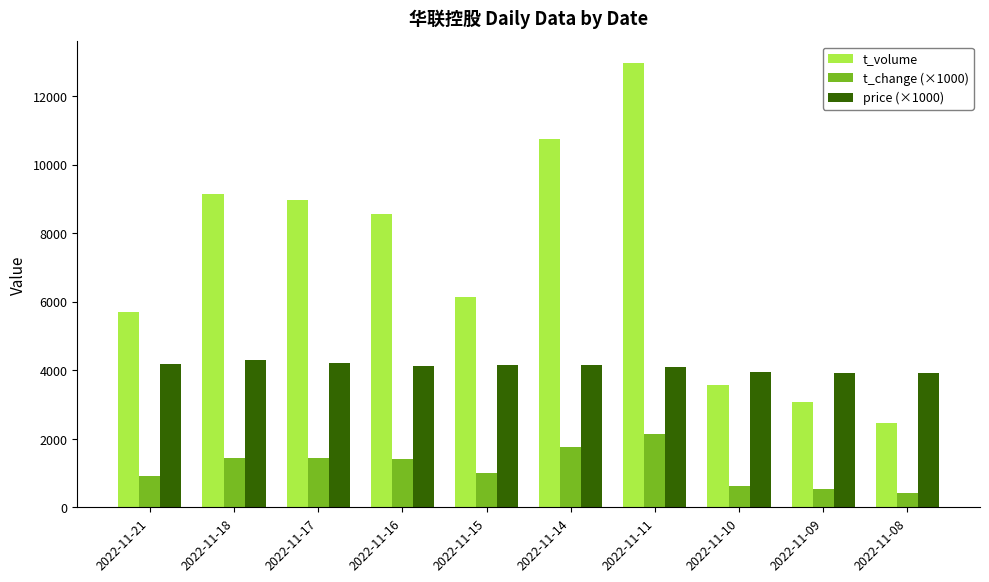

What is the sum of the t_change (×1000) values at 2022-11-10 and 2022-11-21?

1540